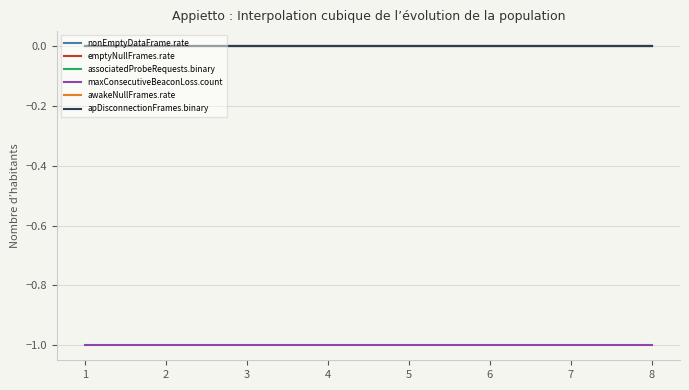

Is it true that awakeNullFrames.rate equals 0 at 1?

True